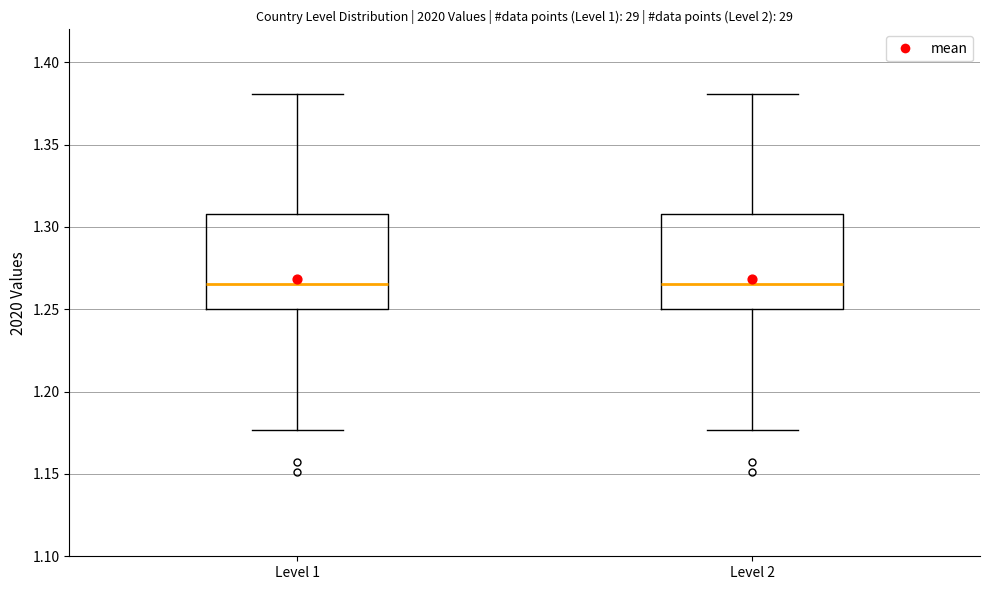

Reading left to right, read every box against the y-axis: the position of its median line, the range the box covers, and the ends of its whiskers. The values are not printed on the chart, so give them approximately, as read against the axis.

Level 1: median 1.265, box 1.250 to 1.310, whiskers 1.175 to 1.380
Level 2: median 1.265, box 1.250 to 1.310, whiskers 1.175 to 1.380